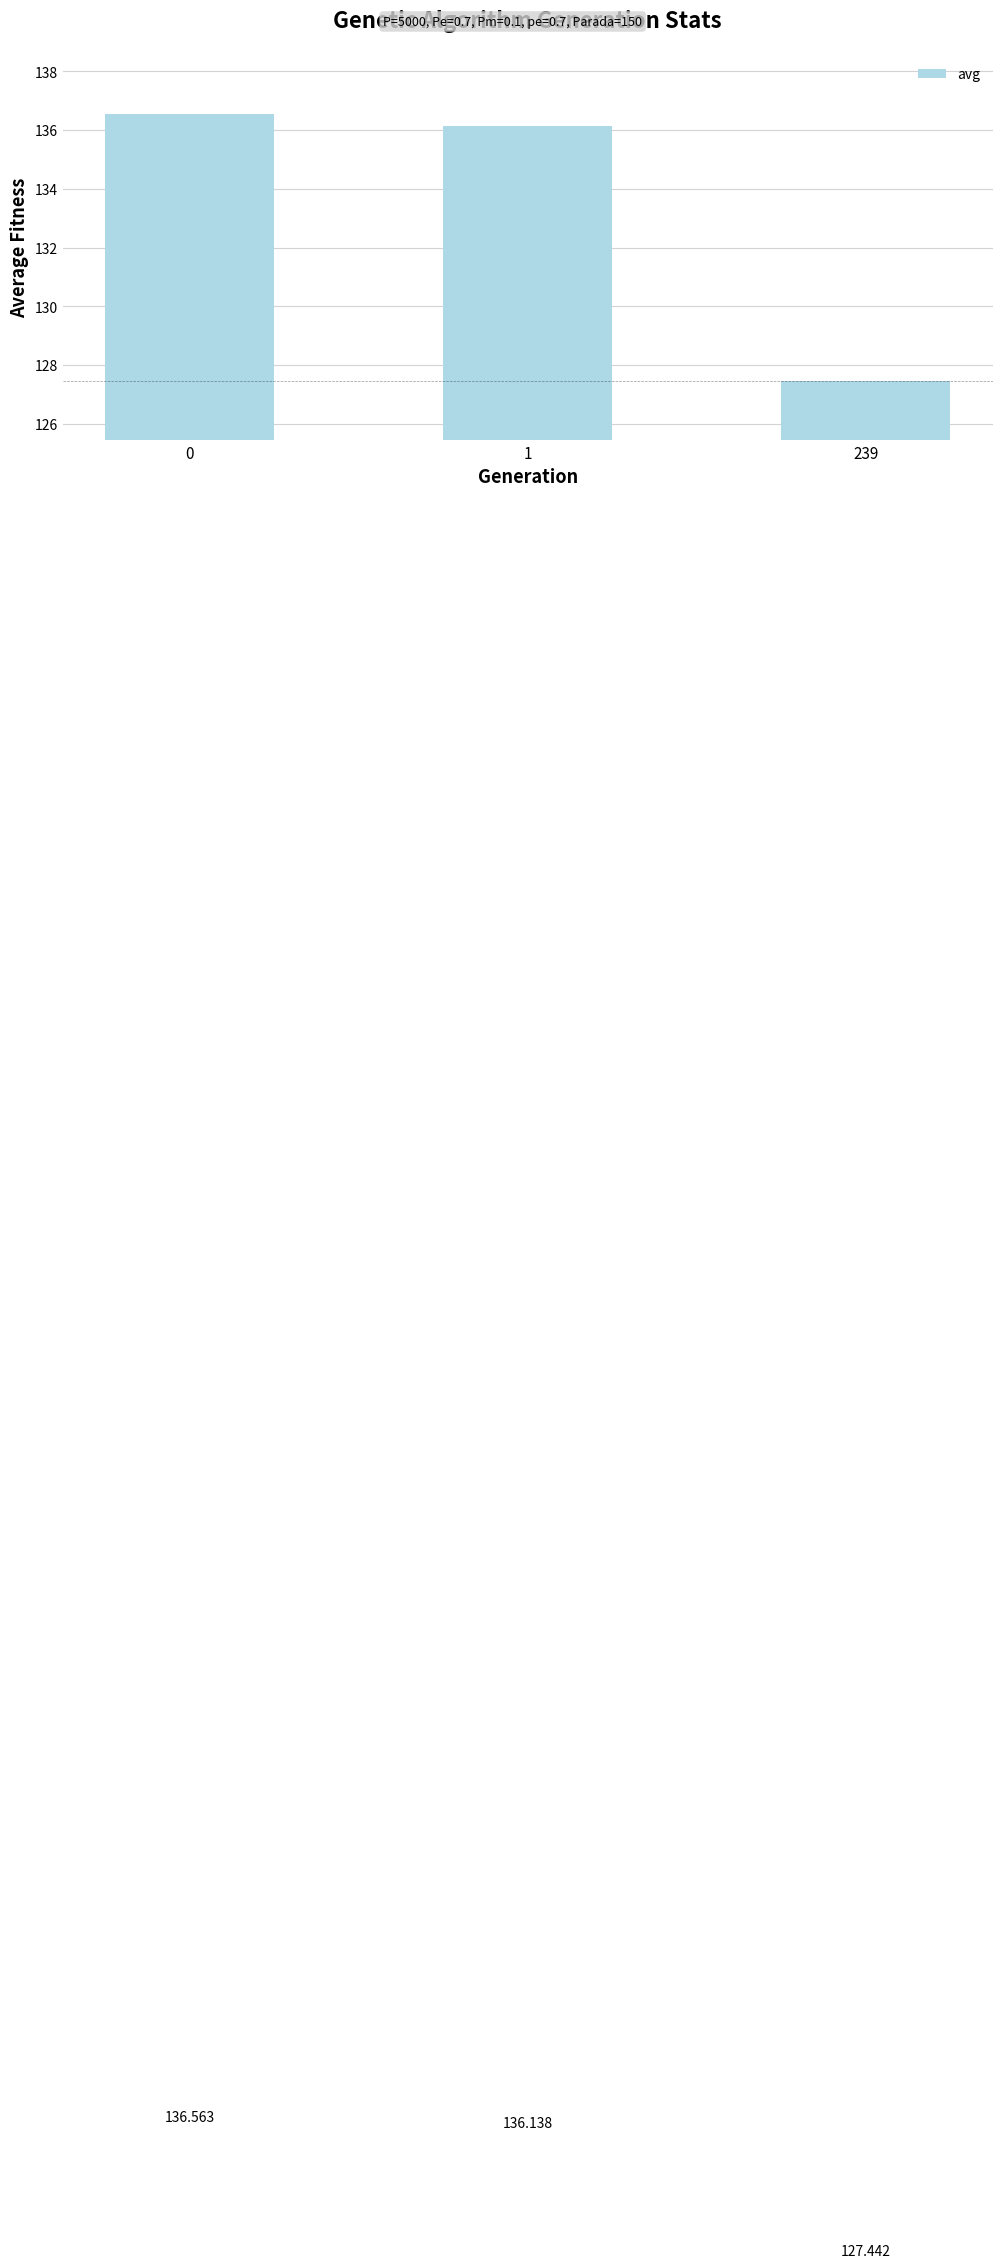

What is the change in value from 0 to 1?

-0.4